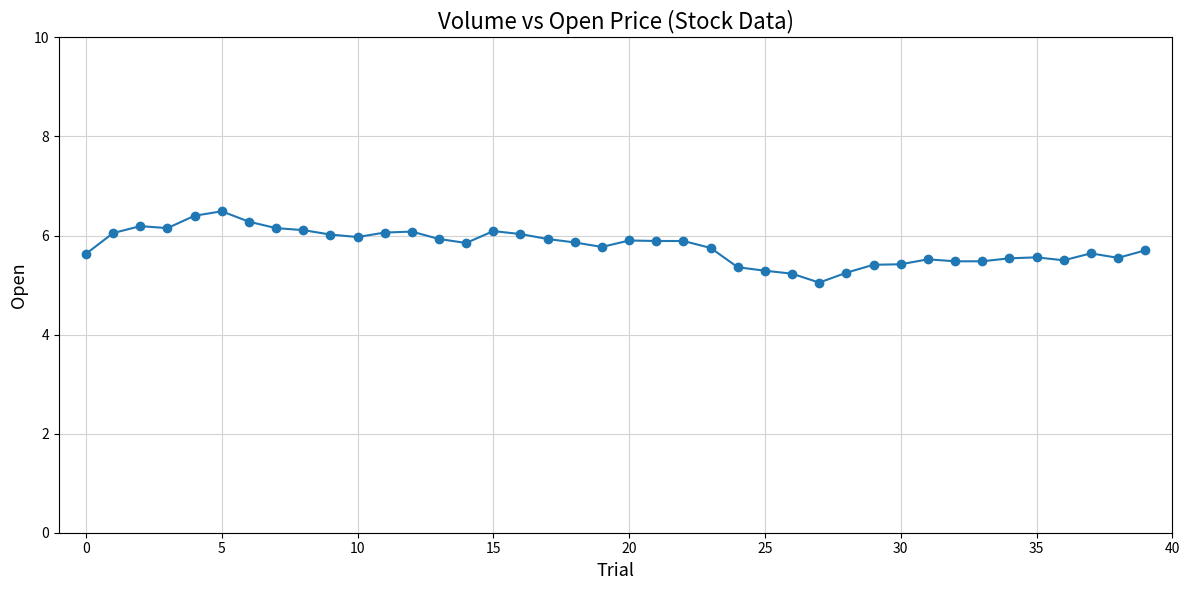

What is the smallest value displayed?

5.1